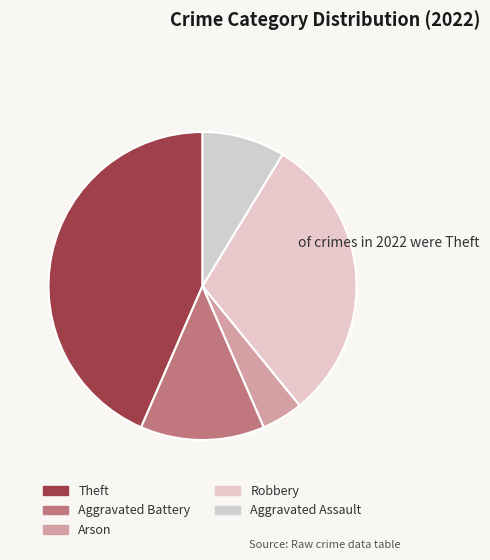

Is there any slice that represents more than half of the pie?

No